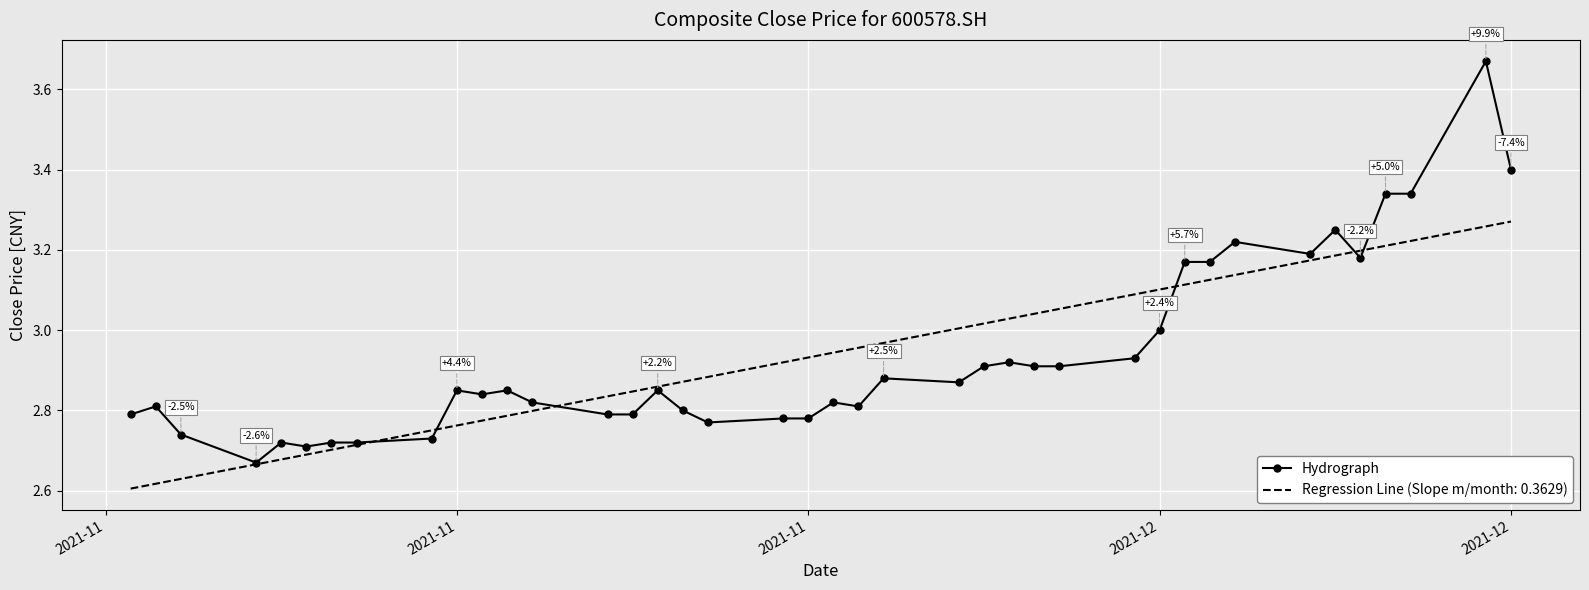

Rank the series by their maximum value, from highest to lowest.

Hydrograph, Regression Line (Slope m/month: 0.3629)